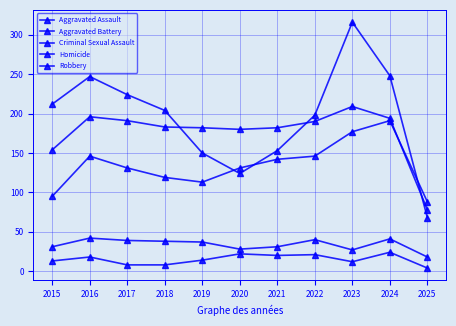

How many interior local valleys does the Criminal Sexual Assault series have?

2